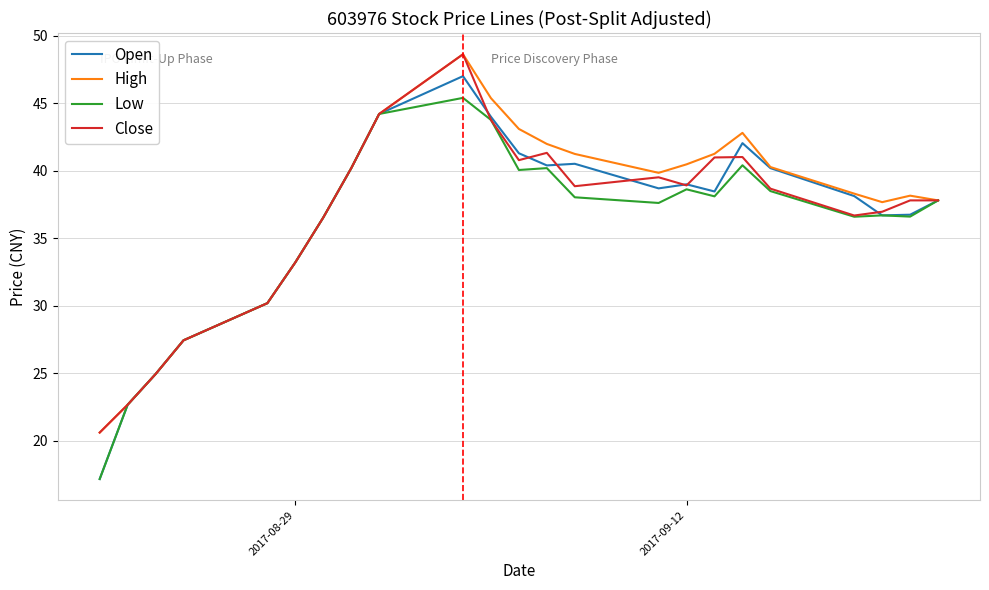

Which series has the largest range (max minus min)?

Open